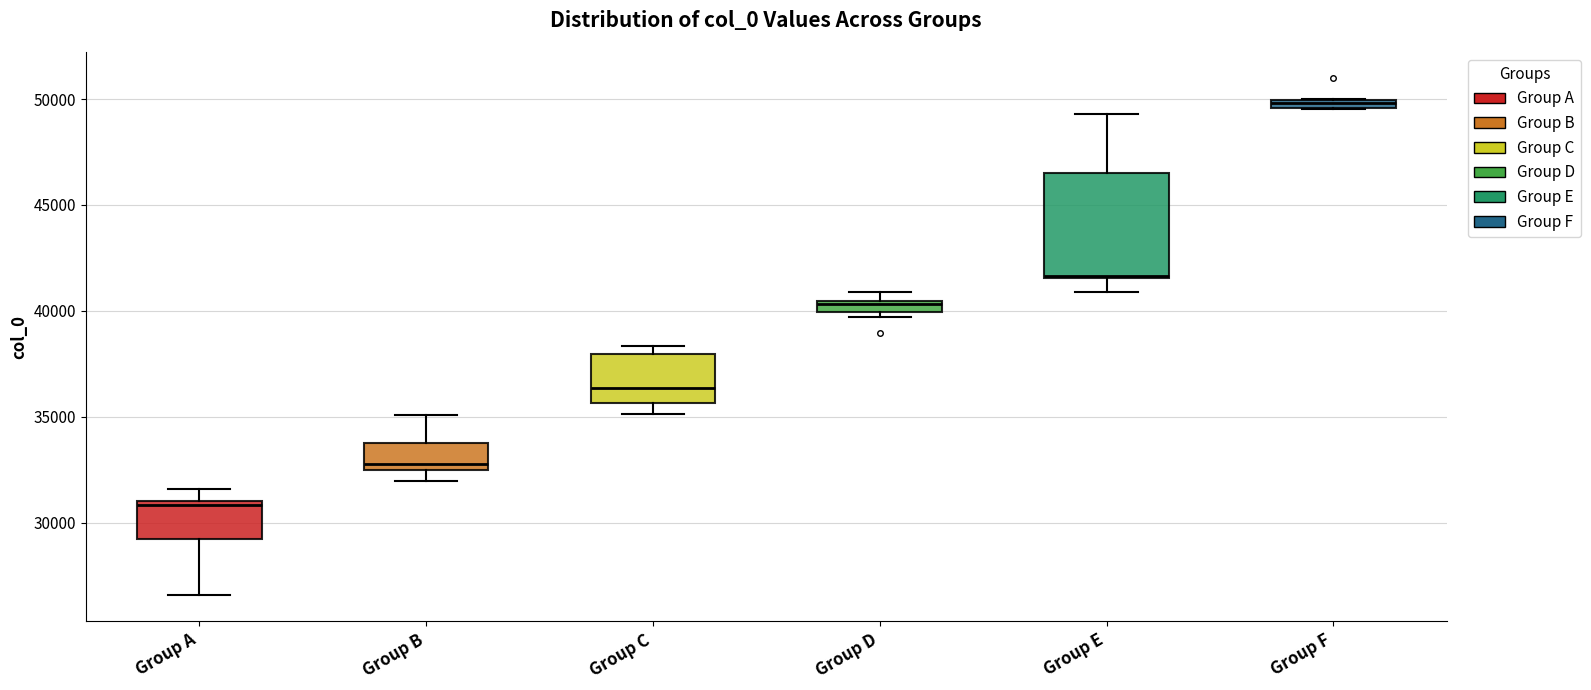

Comparing the boxes themselves (not the whiskers), which one is the tallest?

Group E